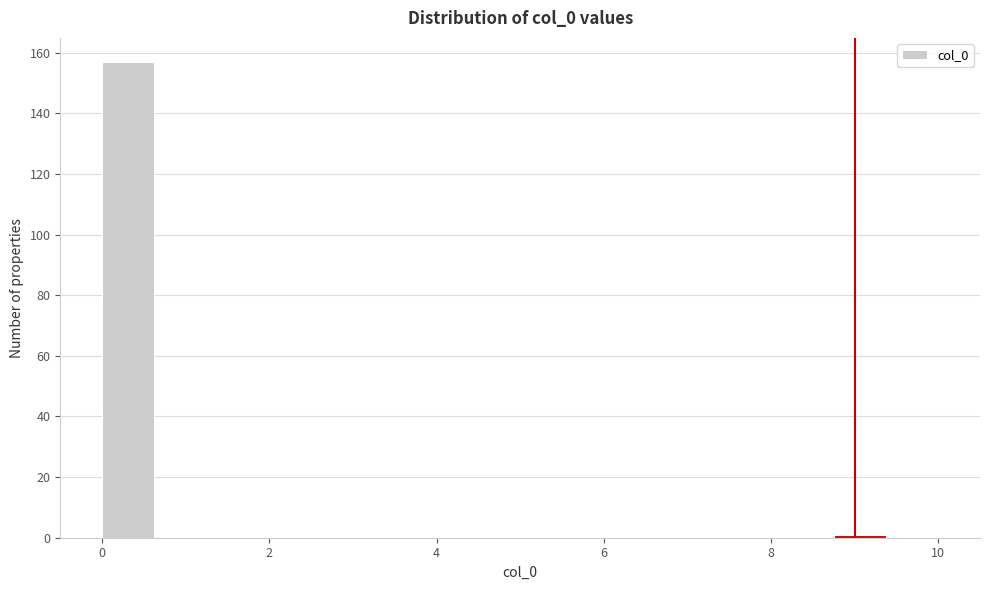

Read against the x-axis, roughly where is the centre of the tallest bar?

0.4